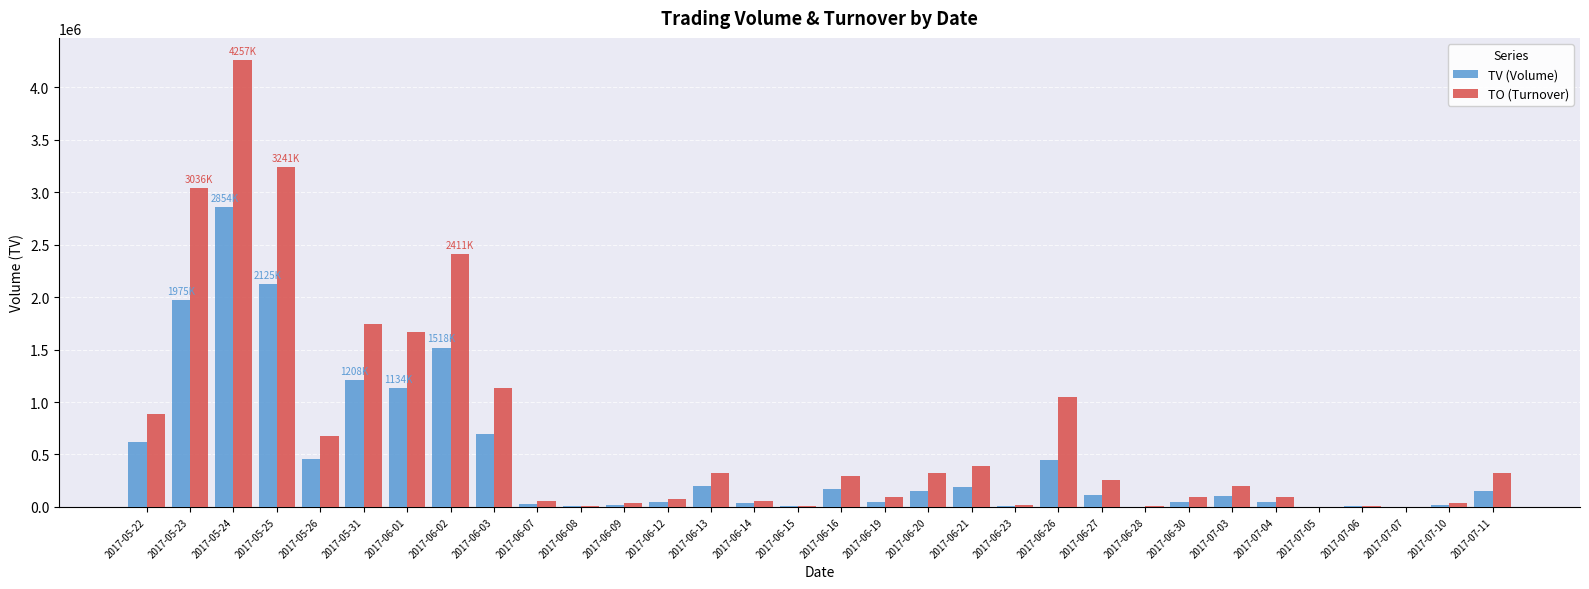

Are the bars grouped side by side (vs. stacked)?

Yes